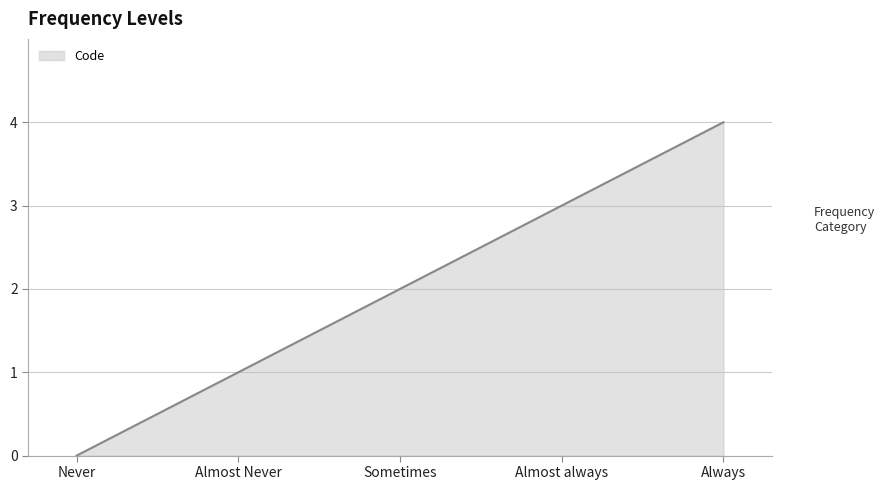

Rank the categories by value from lowest to highest.

Never, Almost Never, Sometimes, Almost always, Always